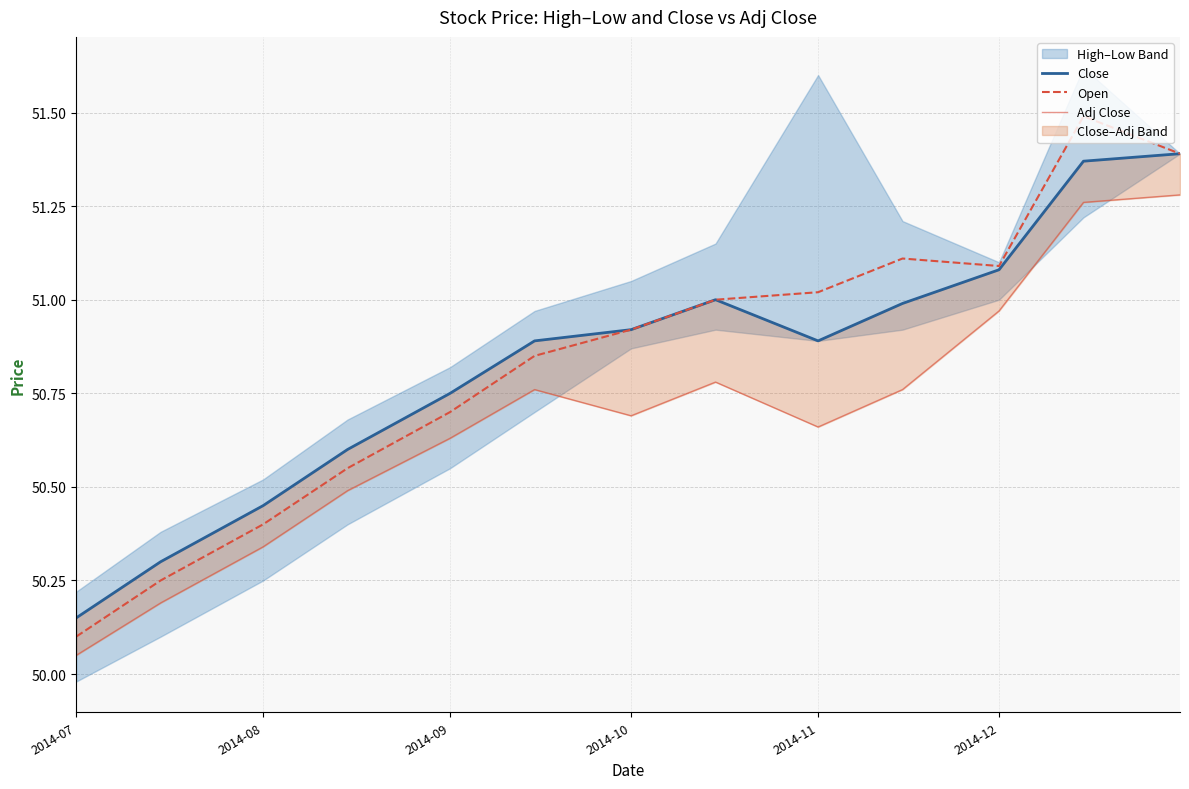

What is the maximum value for Open?

51.5